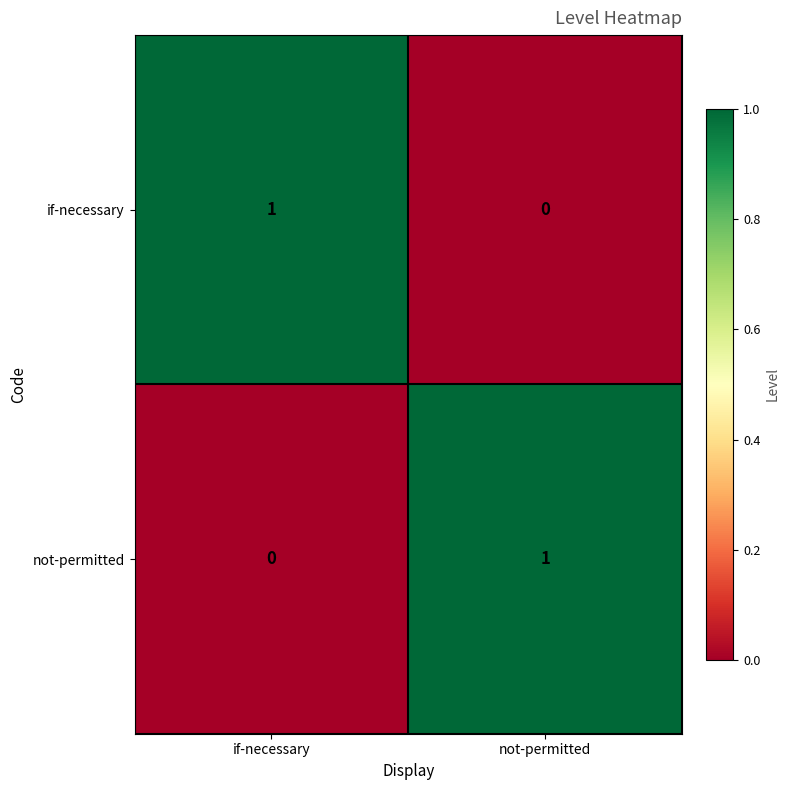

Is it true that if-necessary equals 1 at if-necessary?

True